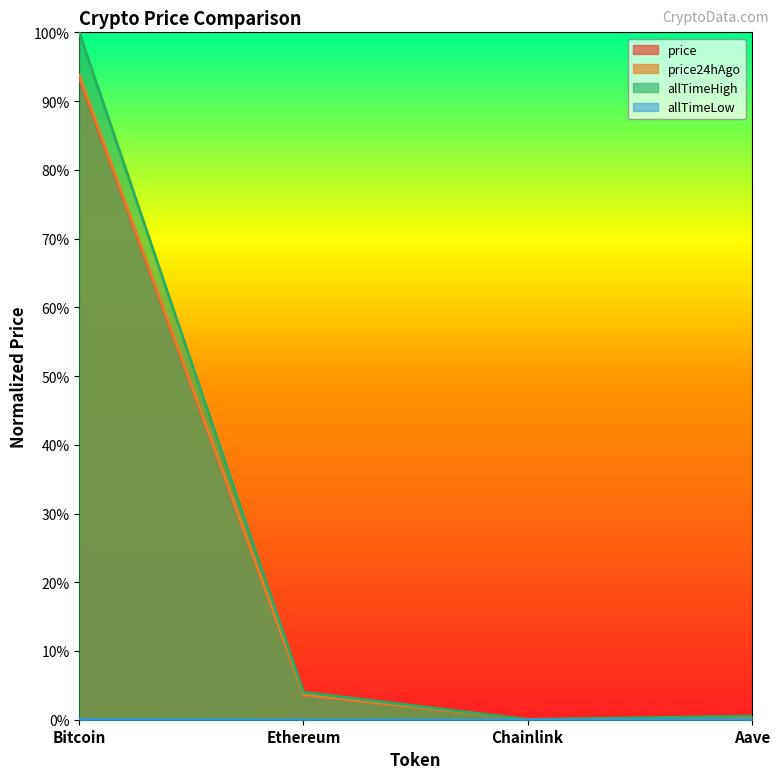

Reading right to left, list all the values displayed in this chart.

price: Aave=0.0	Chainlink=0.0	Ethereum=0.0	Bitcoin=0.9
price24hAgo: Aave=0.0	Chainlink=0.0	Ethereum=0.0	Bitcoin=0.9
allTimeHigh: Aave=0.0	Chainlink=0.0	Ethereum=0.0	Bitcoin=1.0
allTimeLow: Aave=0.0	Chainlink=0.0	Ethereum=0.0	Bitcoin=0.0